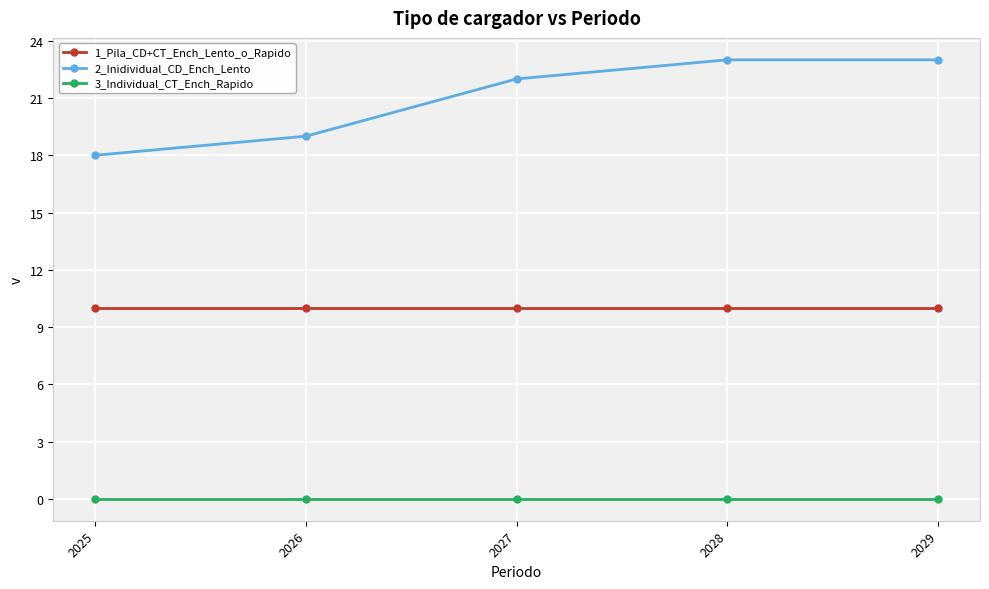

Which series has the largest total across all categories?

2_Inidividual_CD_Ench_Lento